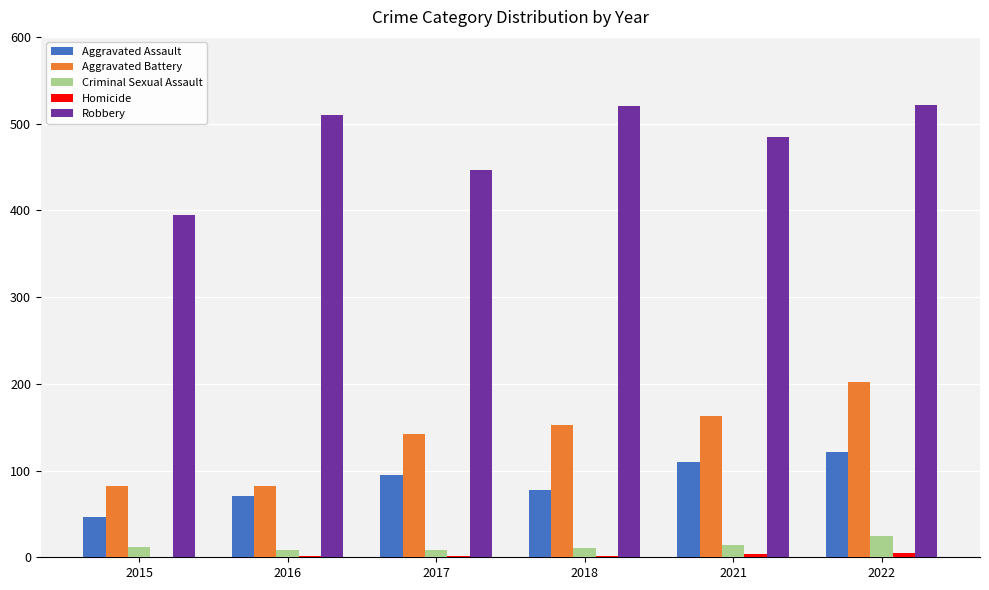

How many distinct data groups are displayed?

5